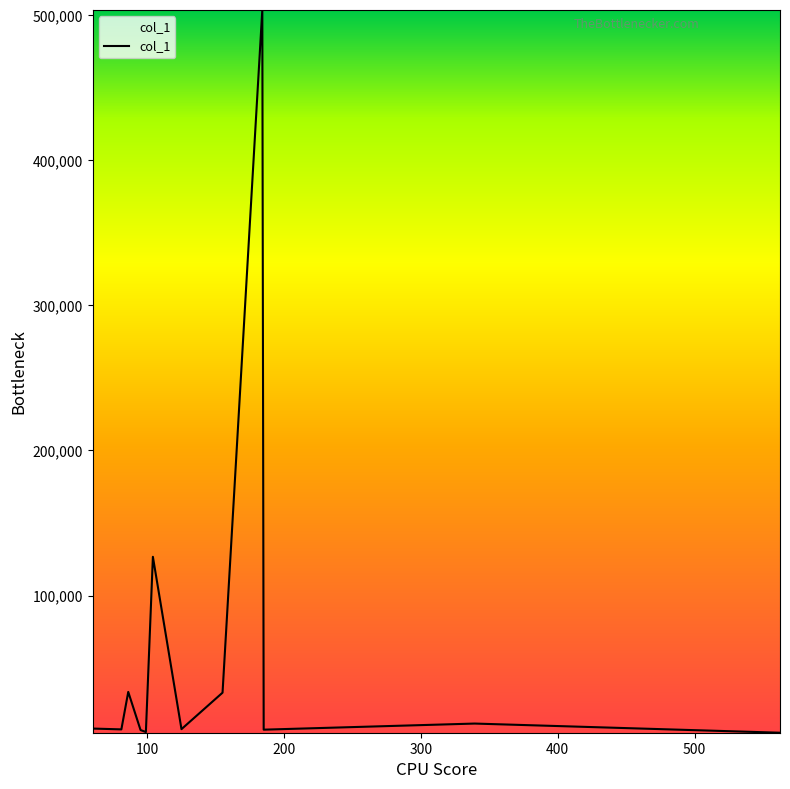

True or false: the data has more than 0 interior local peaks.

True